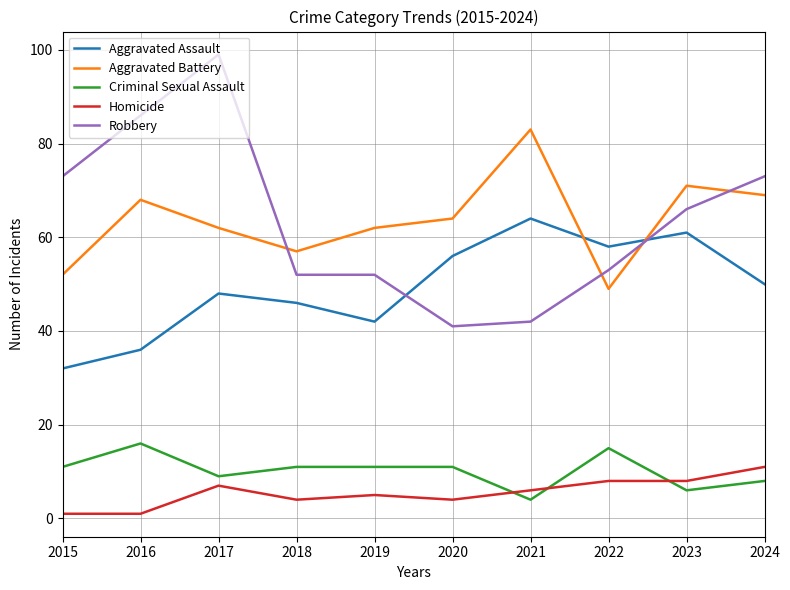

What is the sum of all Aggravated Assault values?

493